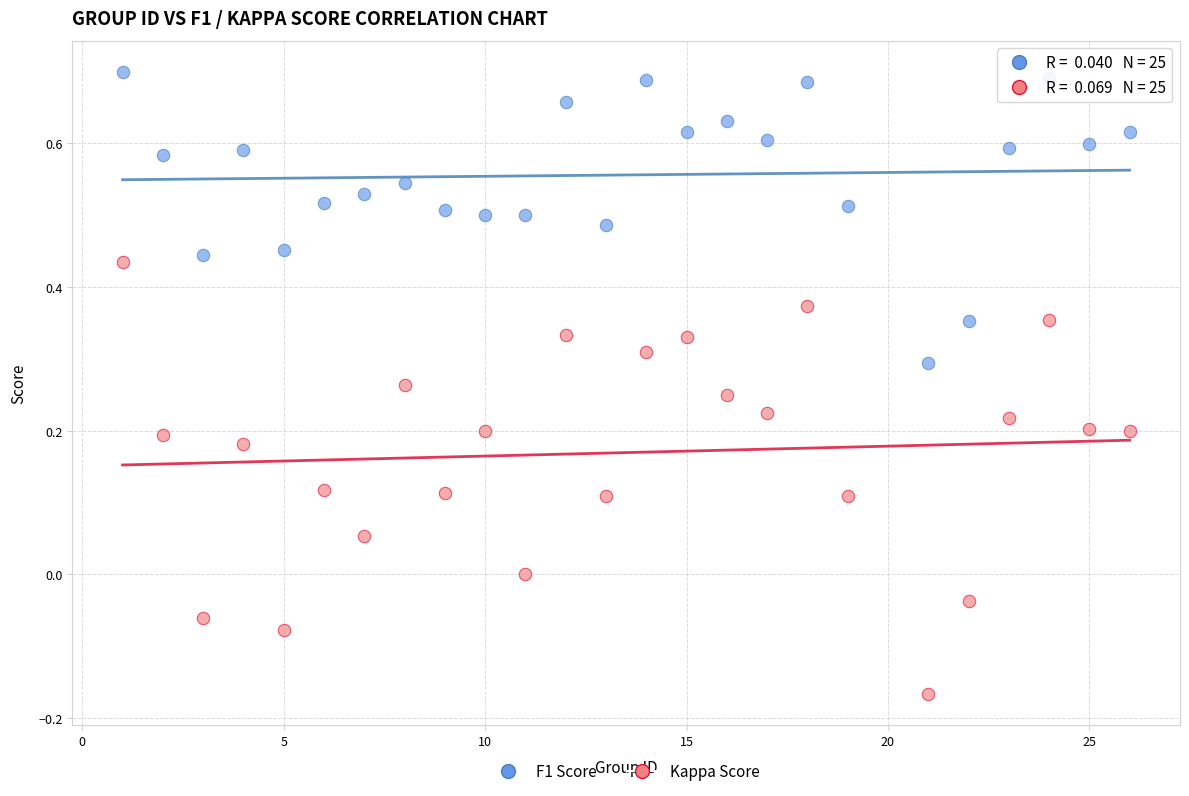

Across all data points, what is the range of X values (max minus min)?

25.0